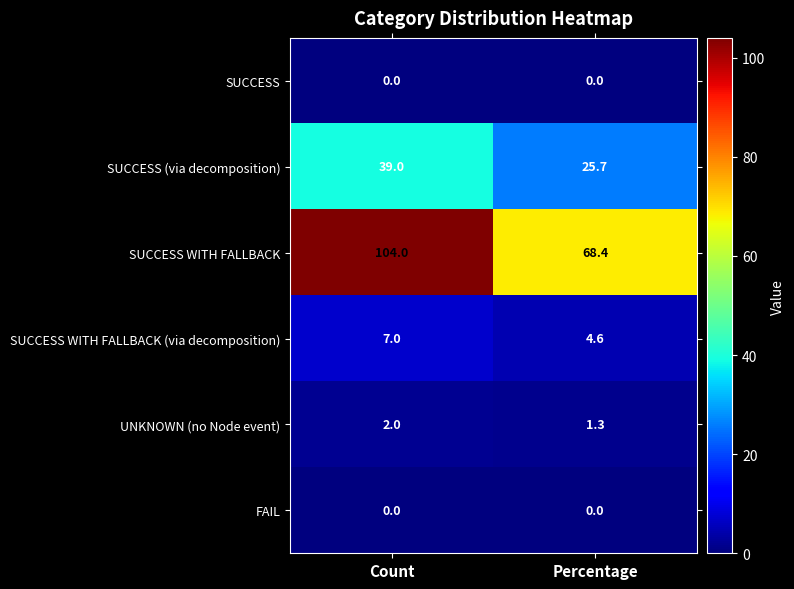

At which category is the sum across all series the highest?

Count